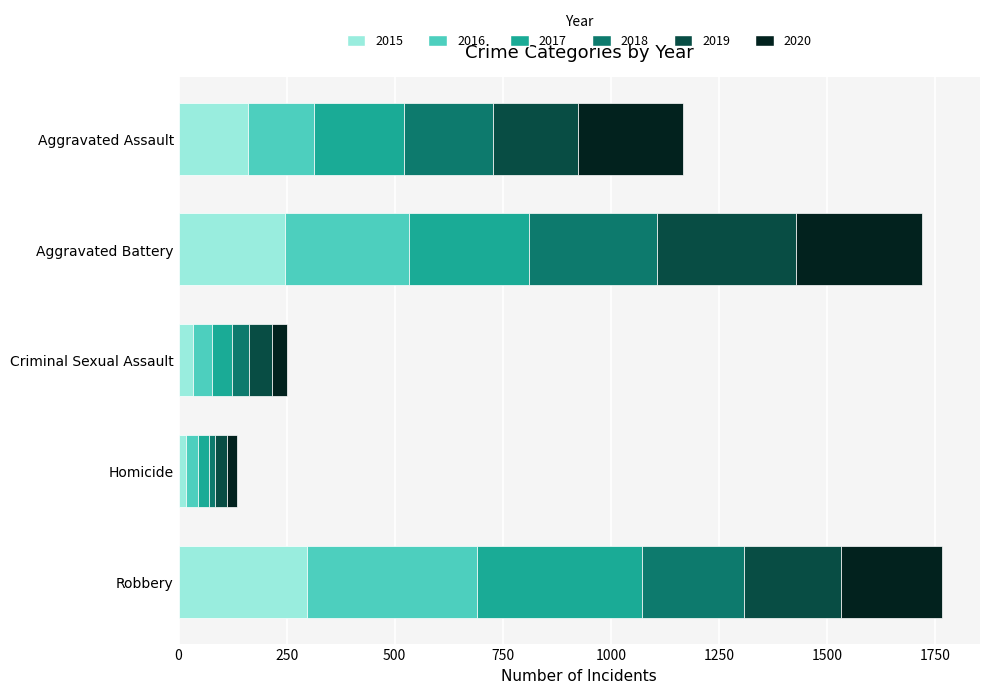

What is the highest value of the 2015 series?

297